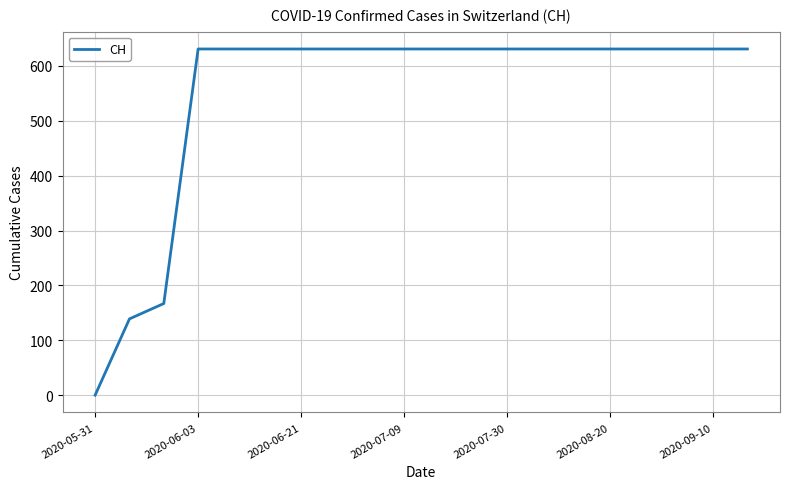

Reading right to left, transcribe all the data shown in this chart.

631	631	631	631	631	631	631	631	631	631	631	631	631	631	631	631	631	167	139	0